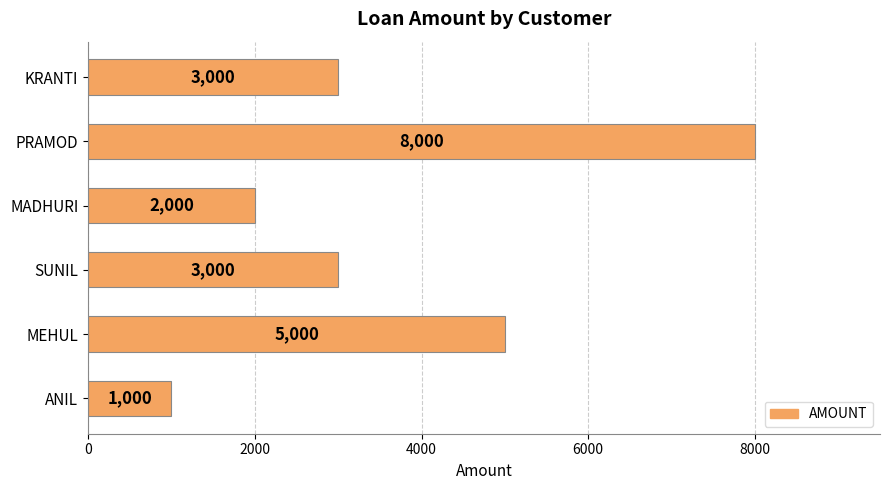

What is the average value?

3667